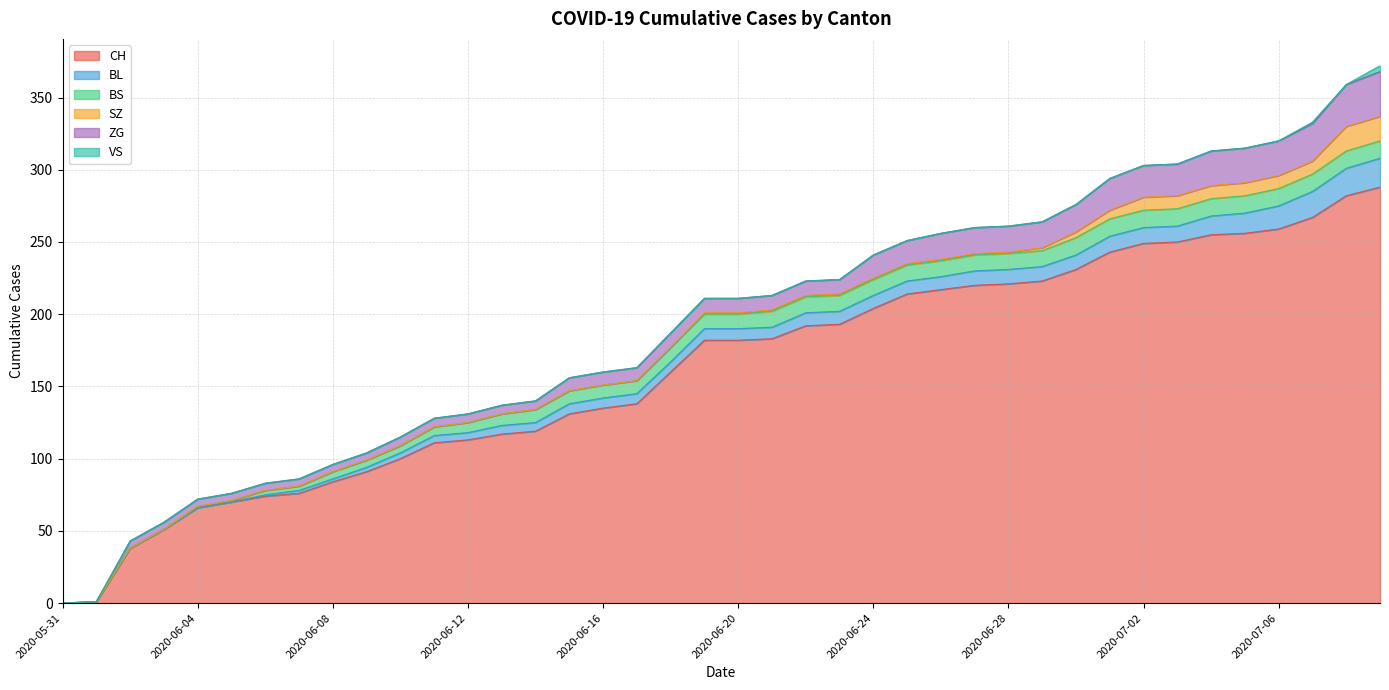

What is the total value across all series at 2020-06-02?

43